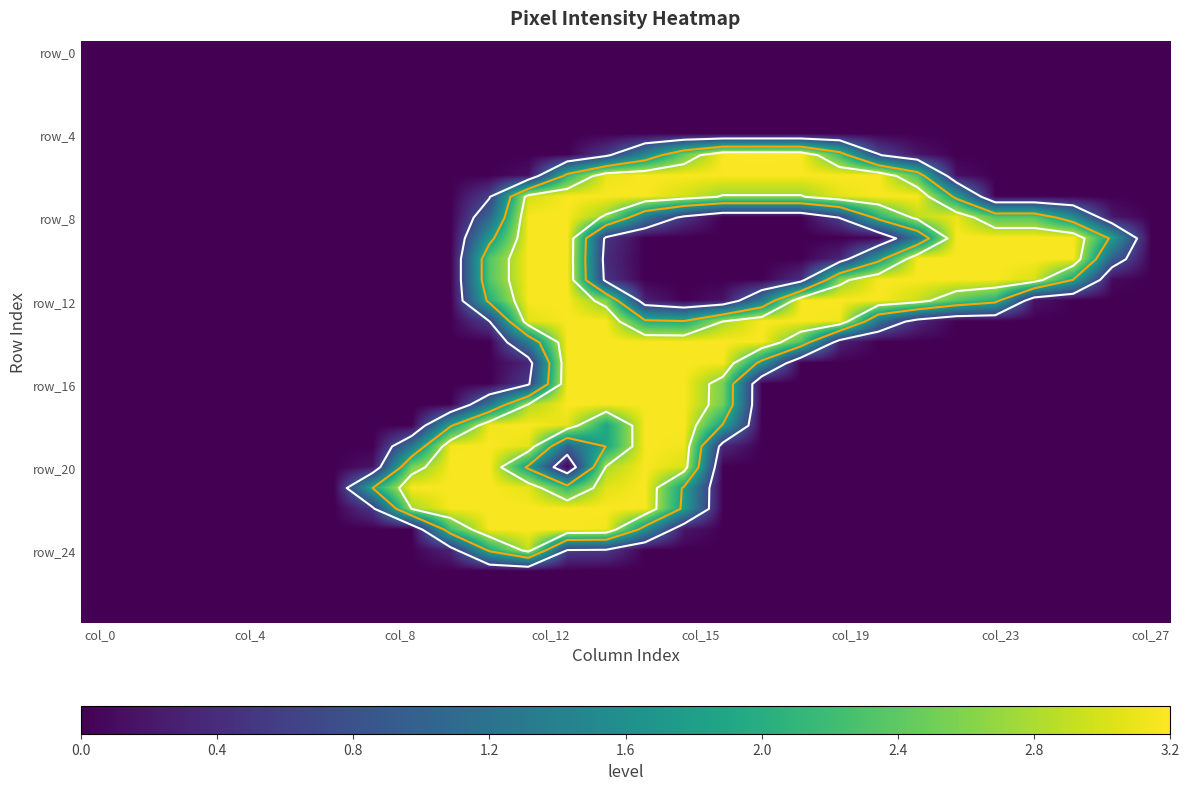

At which category is the sum across all series the highest?

12